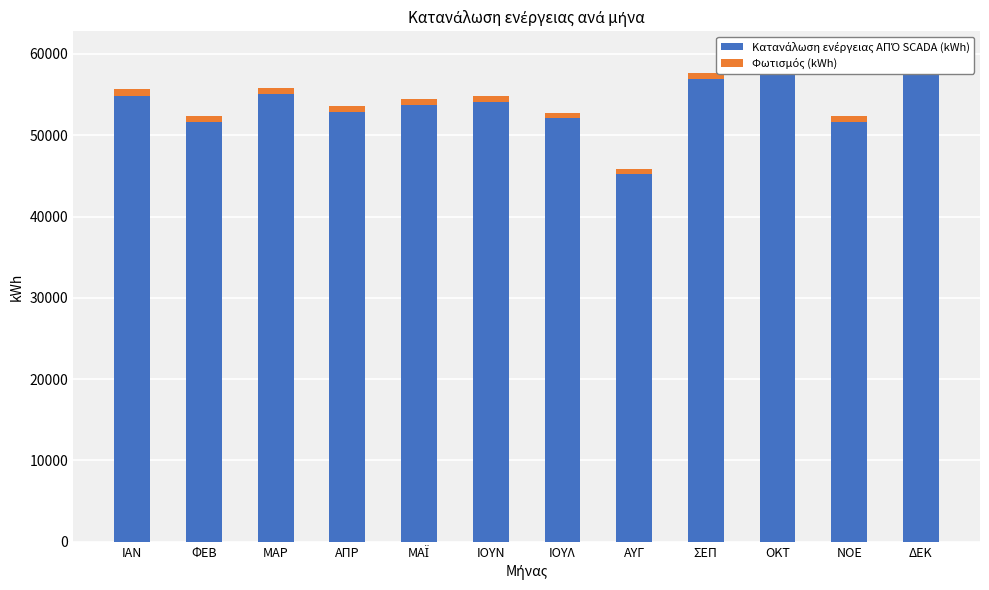

What is the label of the 11th bar from the left?

ΝΟΕ